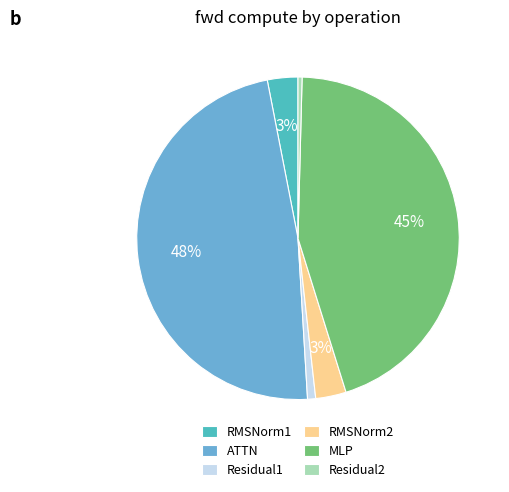

How many segments does this pie chart have?

6